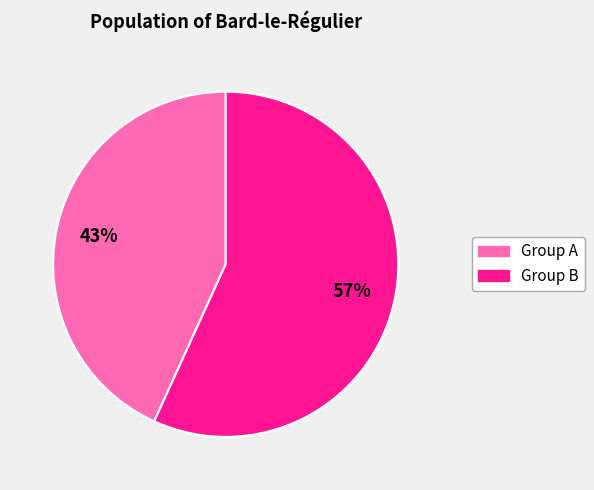

To the nearest percent, what percentage of the pie is Group B?

57%